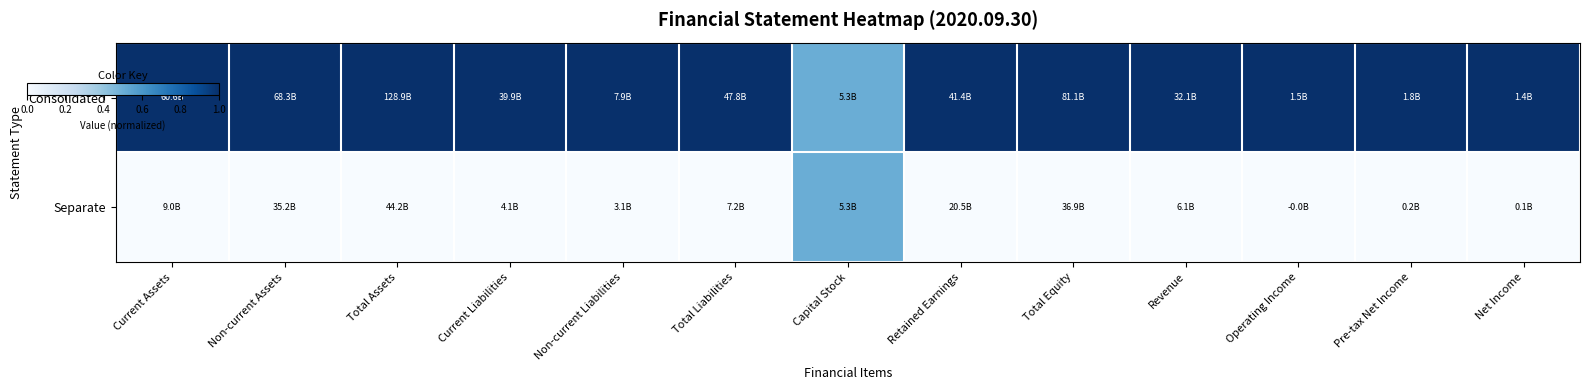

At which category is the sum across all series the highest?

Current Assets